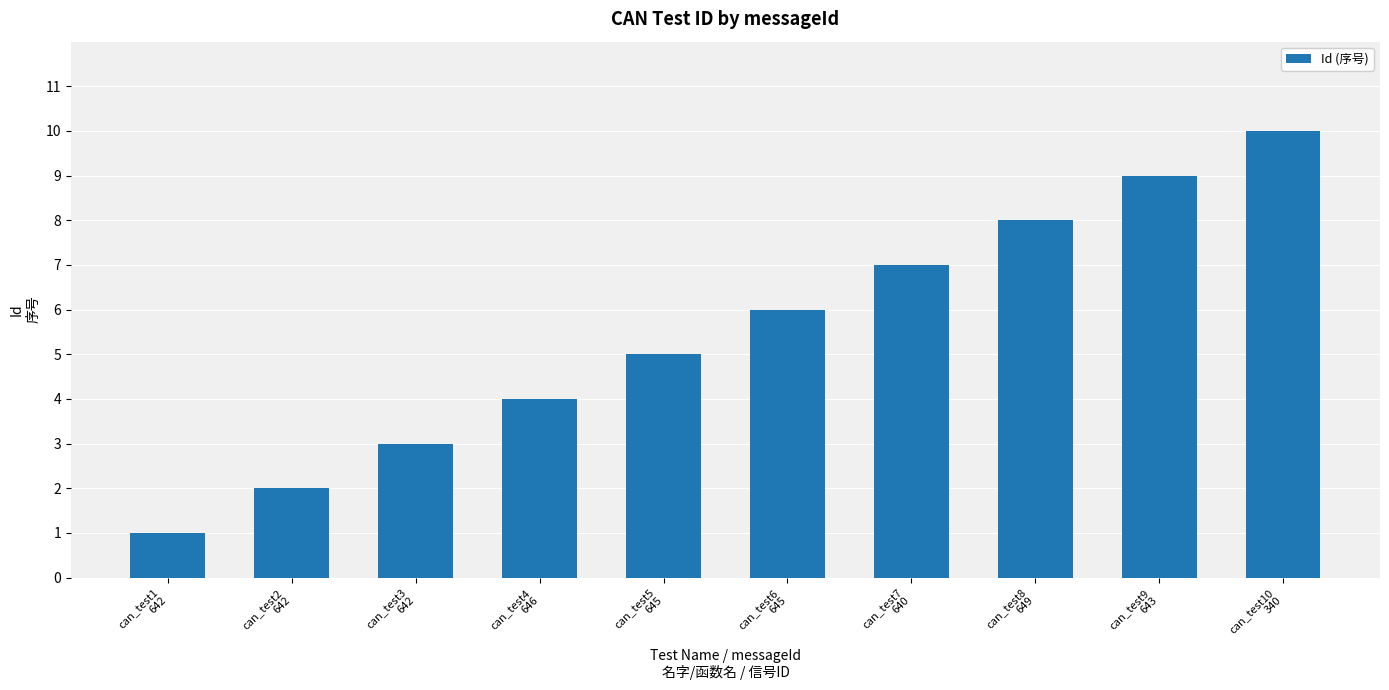

What position from the left is can_test4
646?

4